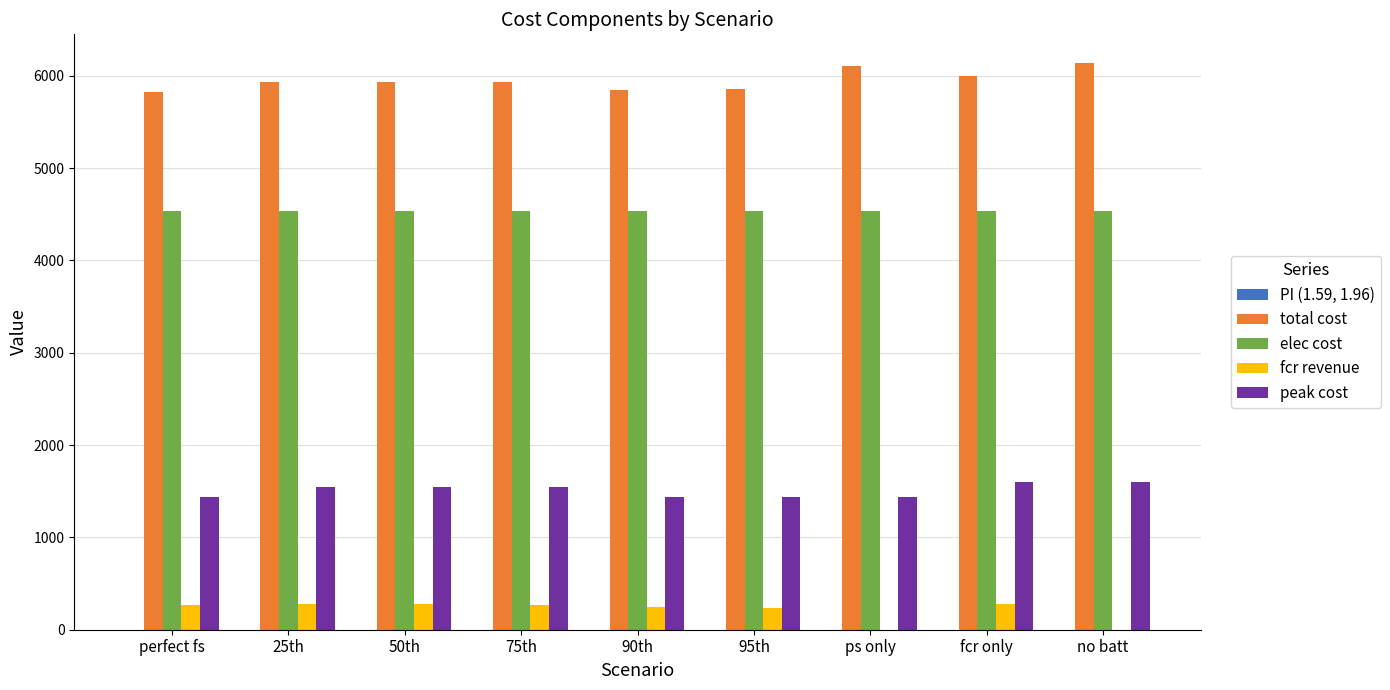

Is it true that total cost equals 10005.2 at ps only?

False